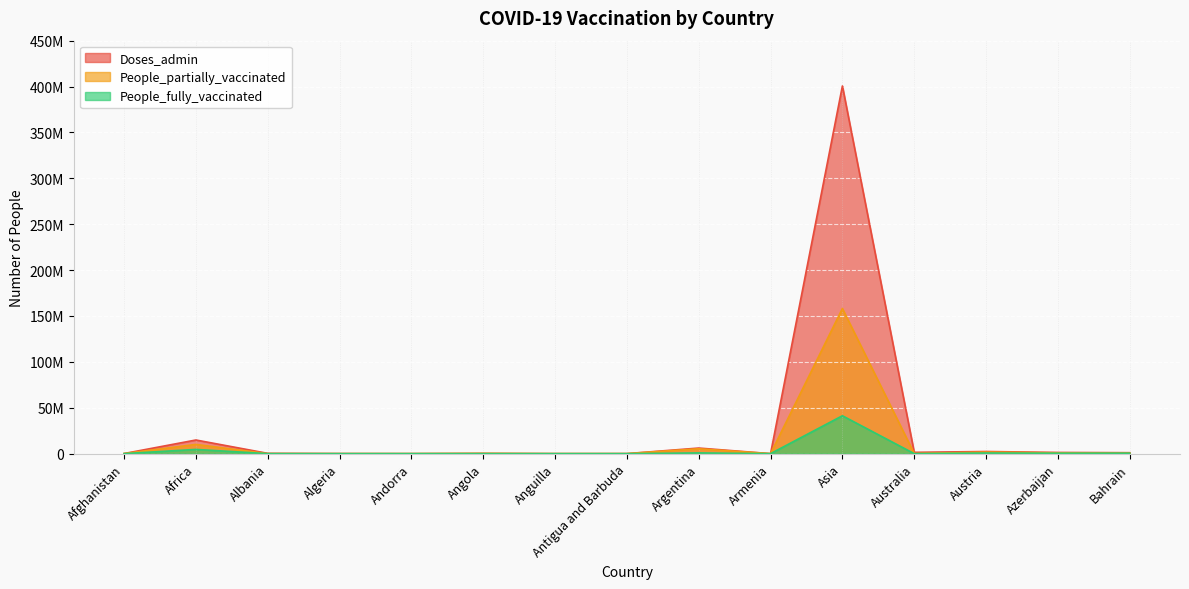

What is the label of the 9th point from the right?

Anguilla